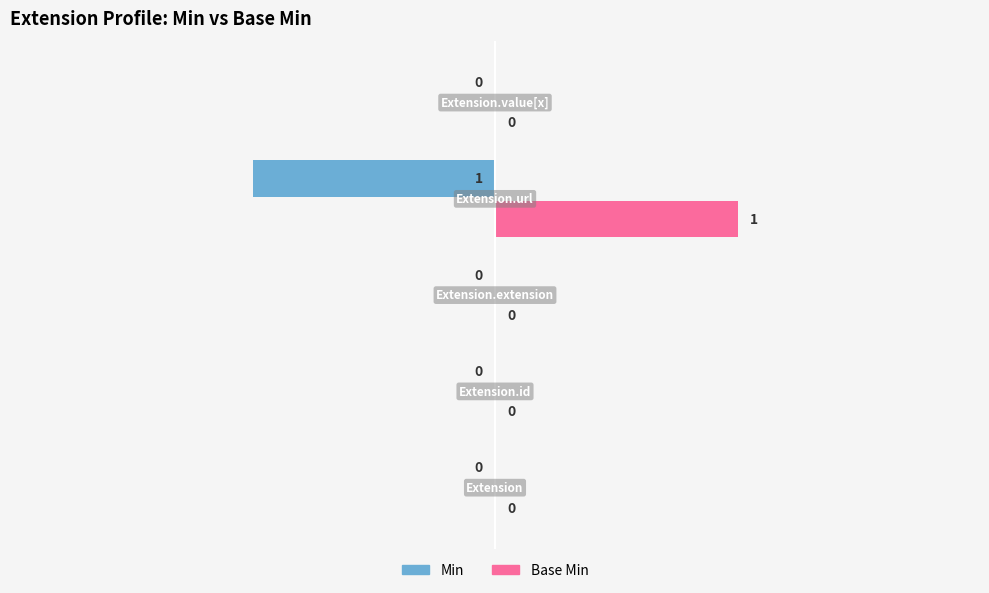

Which series has the largest total across all categories?

Base Min